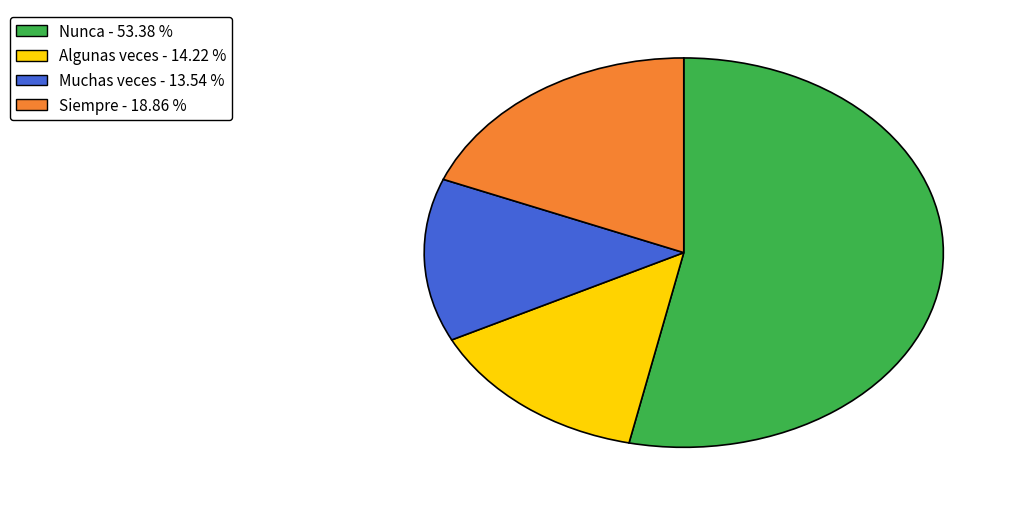

Do Muchas veces and Nunca together represent more than half of the pie?

Yes